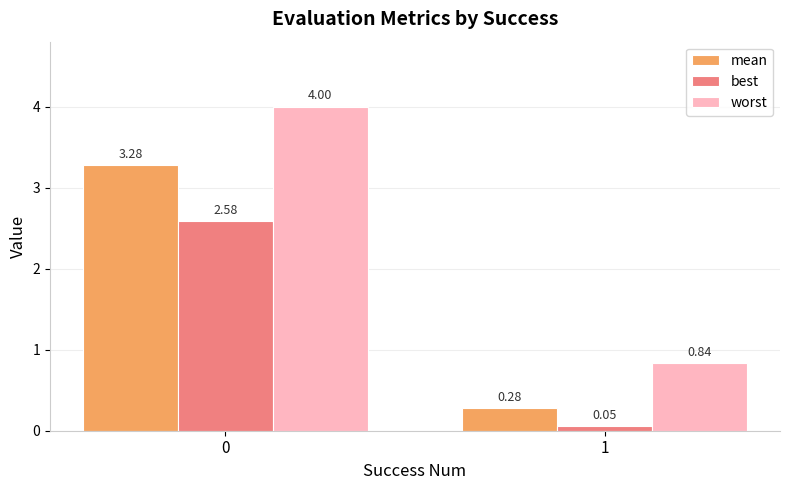

What is the sum of all worst values?

4.8